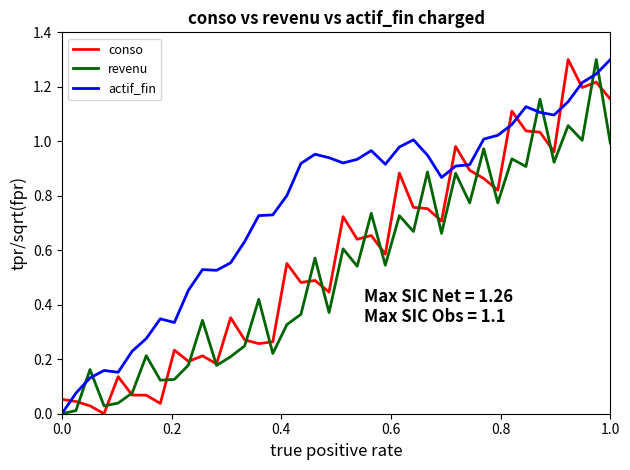

How many categories are shown in the chart?

40